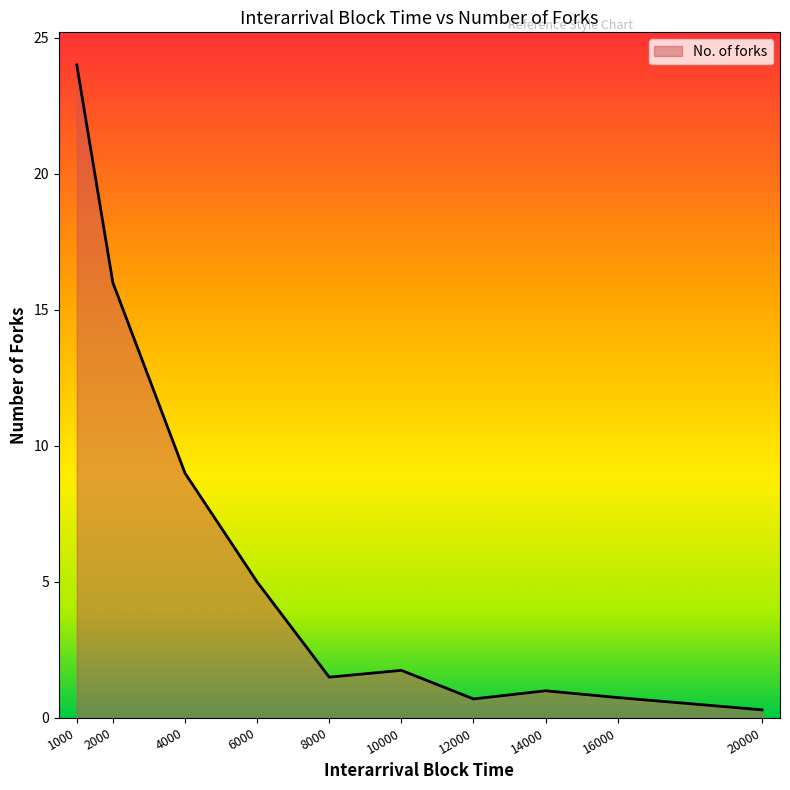

Is it true that the value at 6000 is 5.0?

True